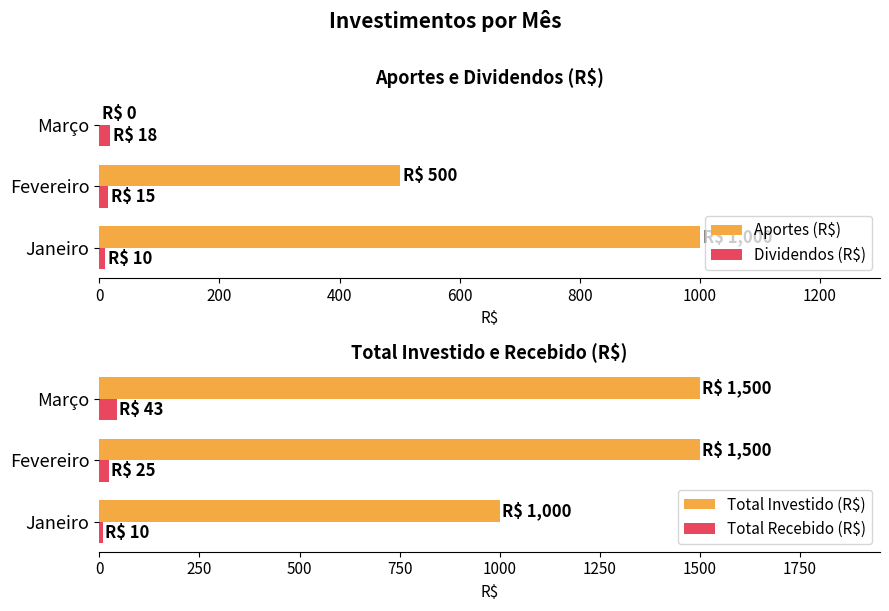

True or false: Aportes (R$) has a value of 305 at Fevereiro.

False